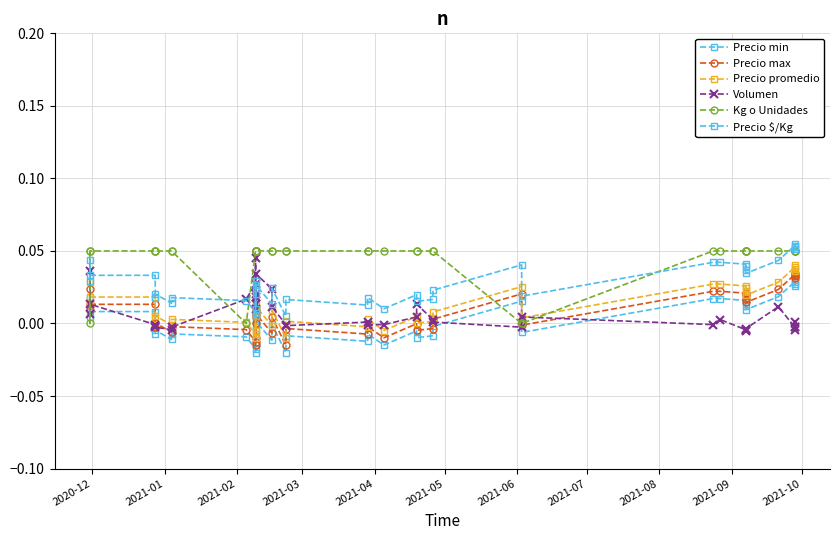

What is the label of the 33rd point from the right?

2021-07